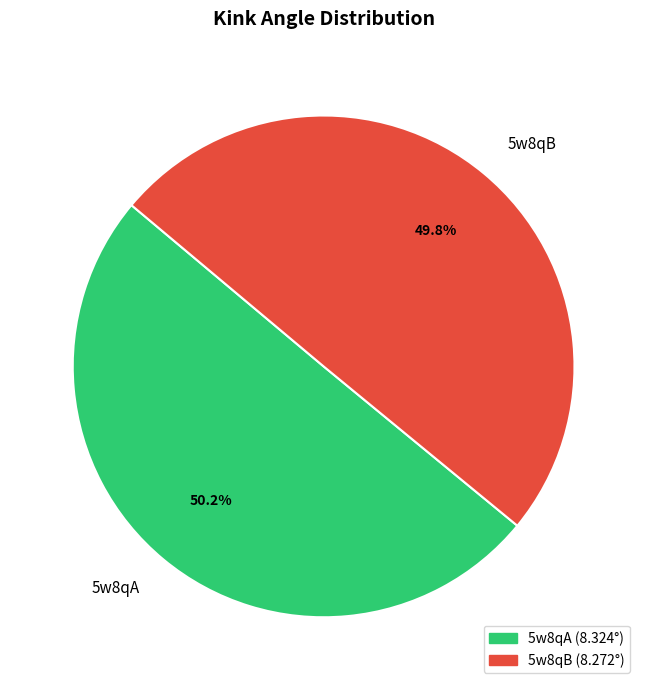

Approximately how many times larger is the value at 5w8qA compared to 5w8qB?

1.0